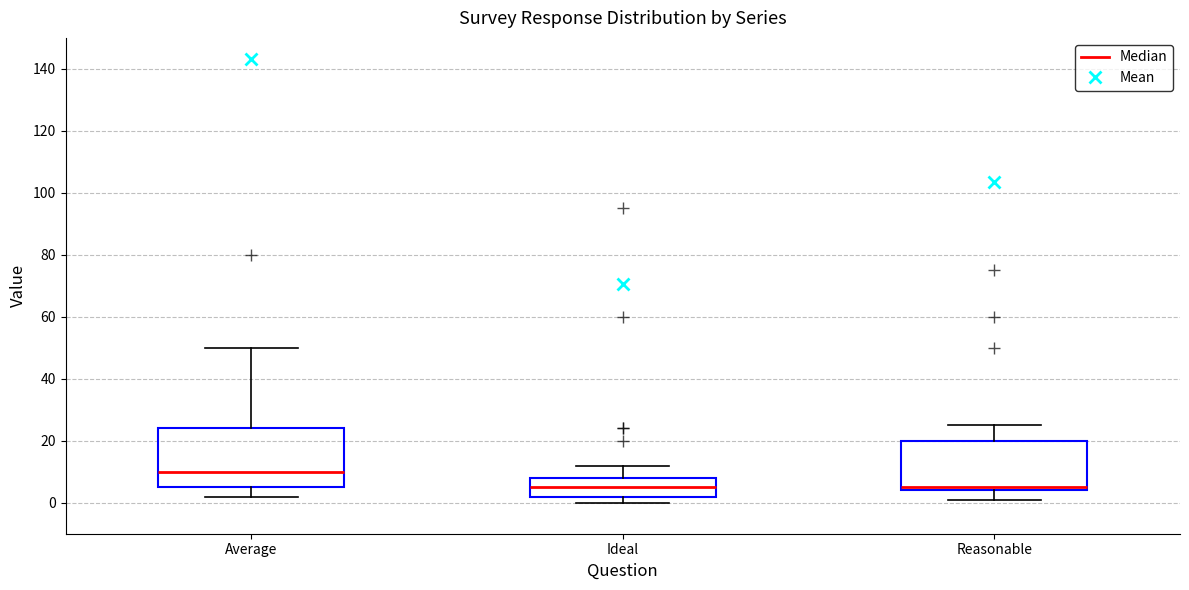

Reading left to right, read every box against the y-axis: the position of its median line, the range the box covers, and the ends of its whiskers. The values are not printed on the chart, so give them approximately, as read against the axis.

Average: median 10, box 6 to 24, whiskers 2 to 50
Ideal: median 6, box 2 to 8, whiskers 0 to 12
Reasonable: median 6, box 4 to 20, whiskers 2 to 26